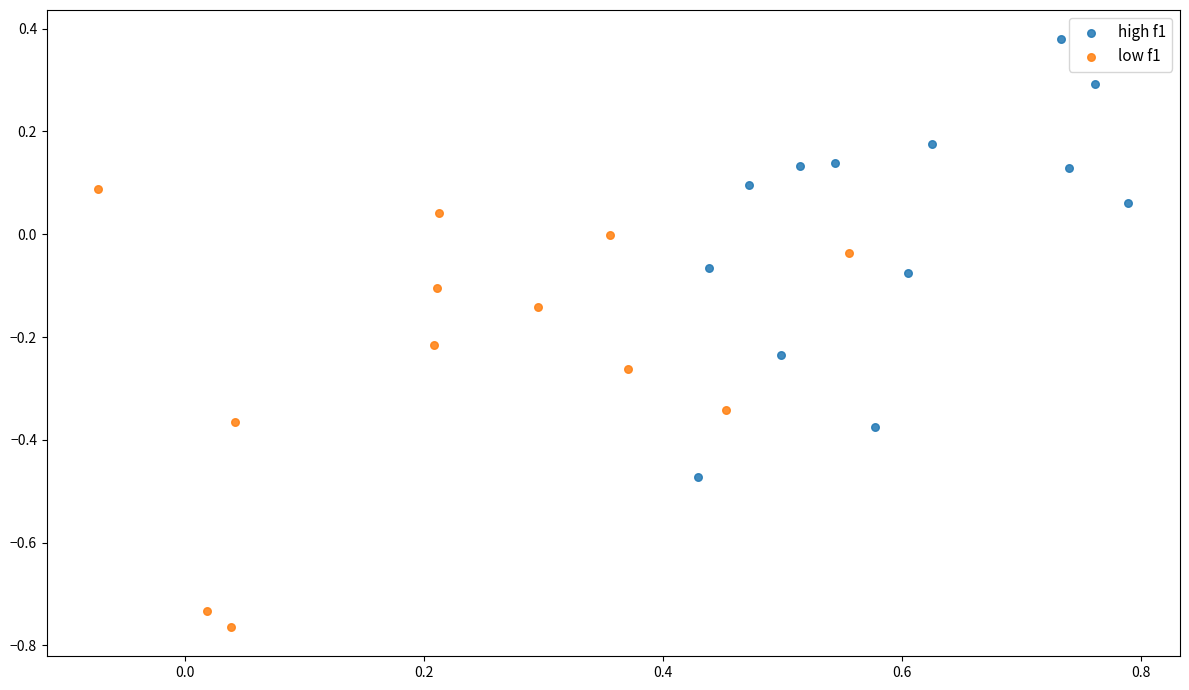

Which series contains the lowest Y value?

low f1